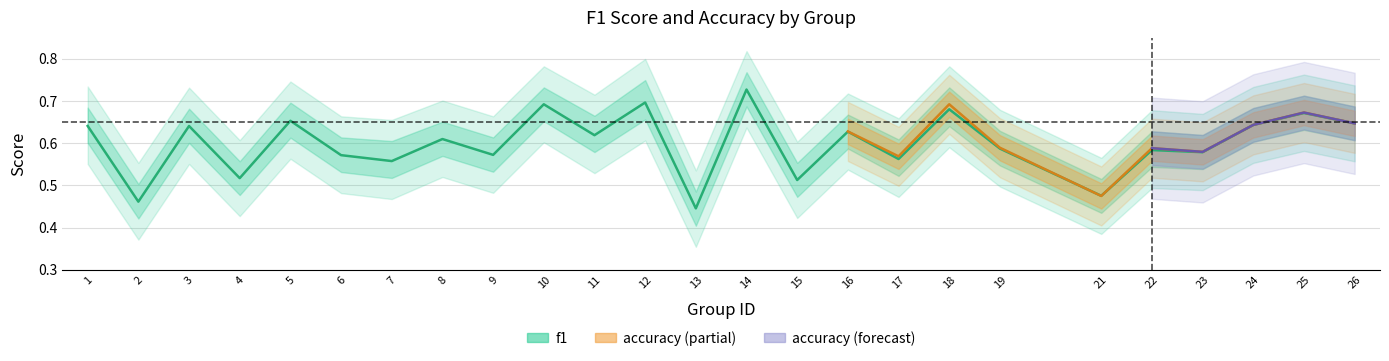

Reading right to left, list all the values displayed in this chart.

26=0.6	25=0.7	24=0.6	23=0.6	22=0.6	21=0.5	19=0.6	18=0.7	17=0.6	16=0.6	15=0.5	14=0.7	13=0.4	12=0.7	11=0.6	10=0.7	9=0.6	8=0.6	7=0.6	6=0.6	5=0.7	4=0.5	3=0.6	2=0.5	1=0.6